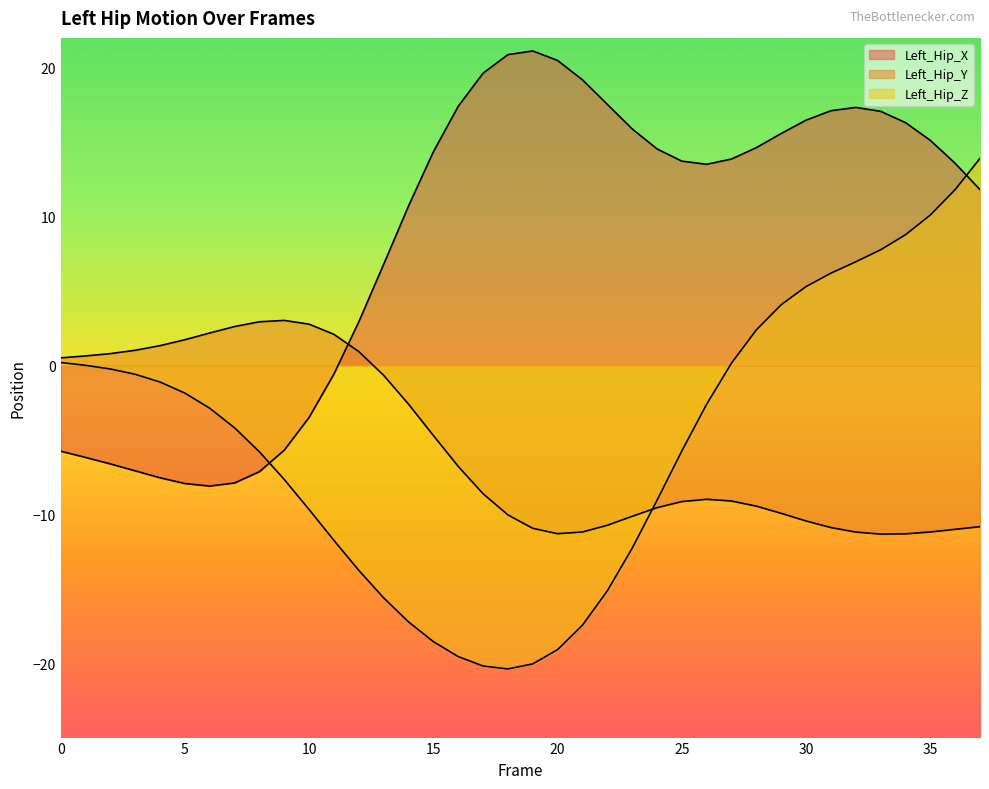

What is the sum of the Left_Hip_Y values at 14 and 29?

-12.5